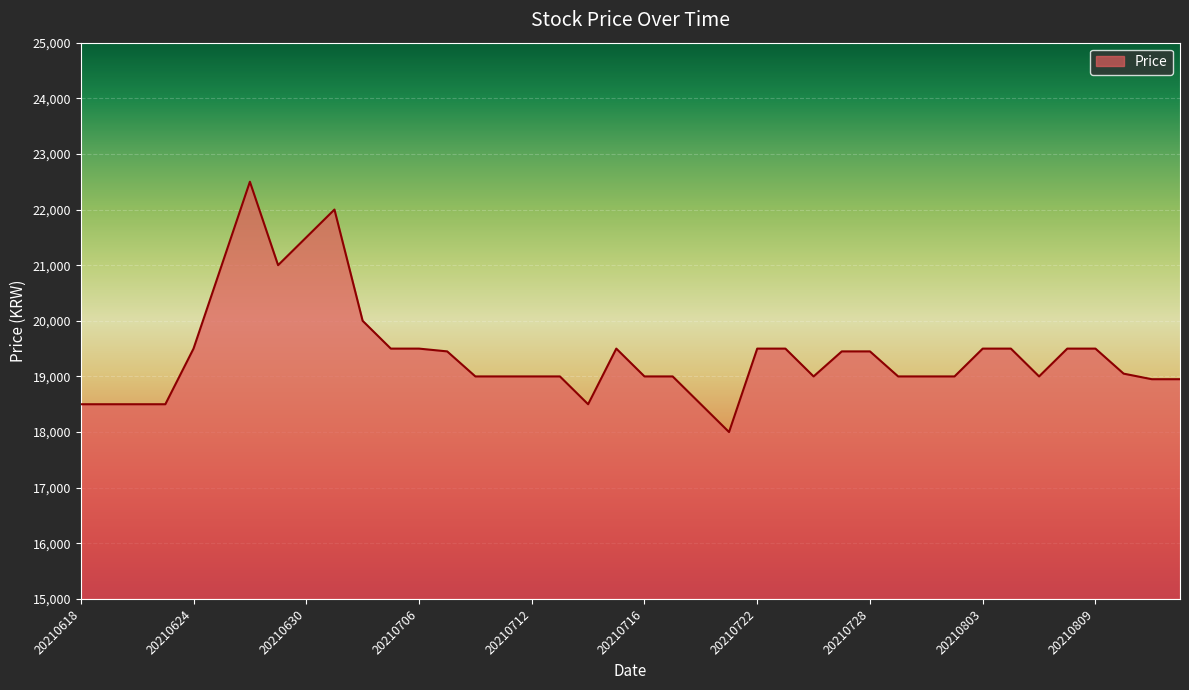

What is the greatest value displayed?

22500